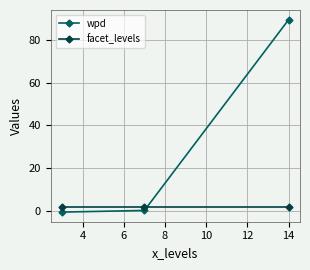

Which series has the largest total across all categories?

wpd